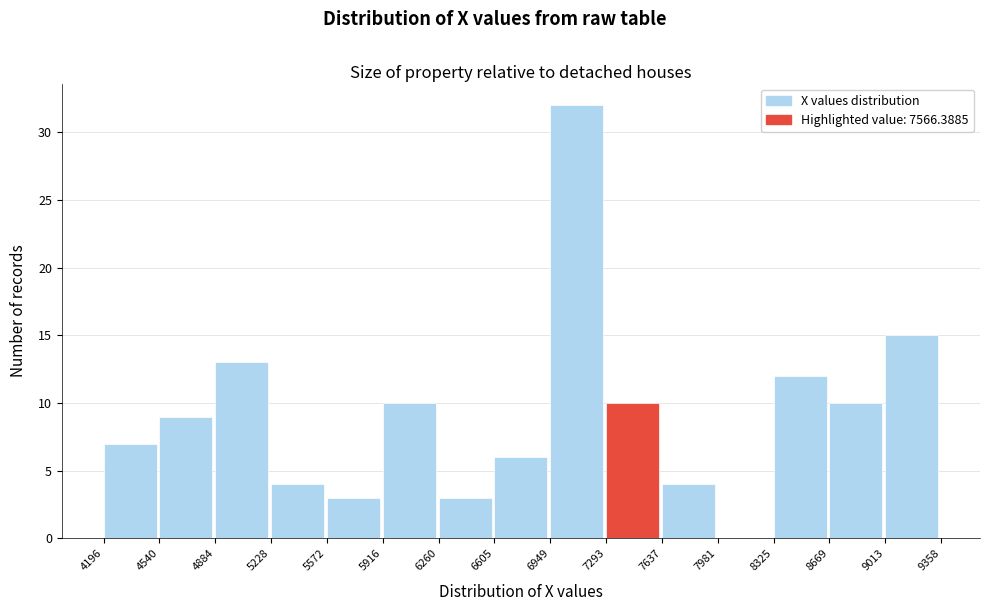

Which range on the x-axis has the tallest bar?

6949 to 7293